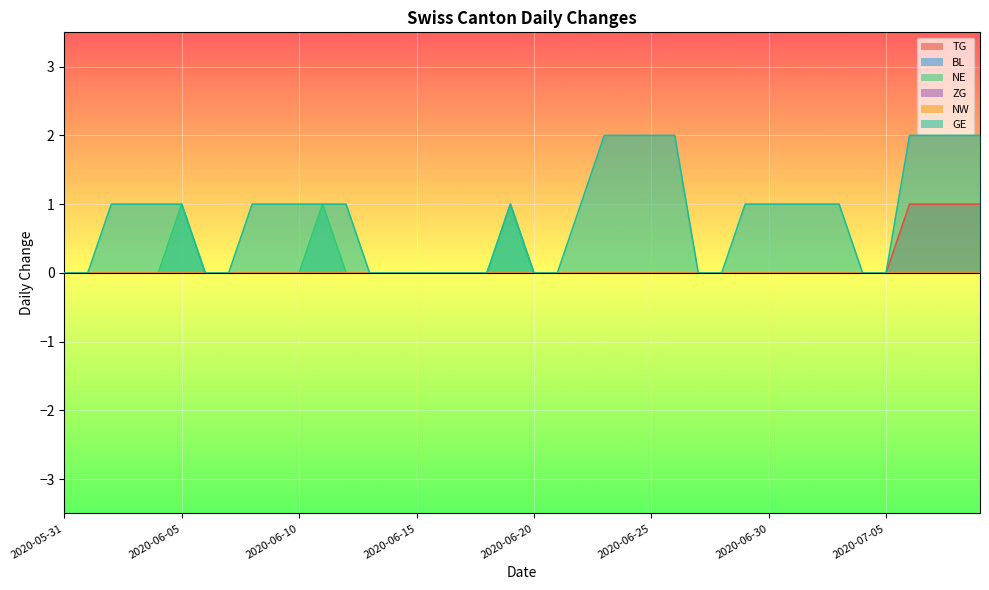

What is the label of the 35th point from the left?

2020-07-04